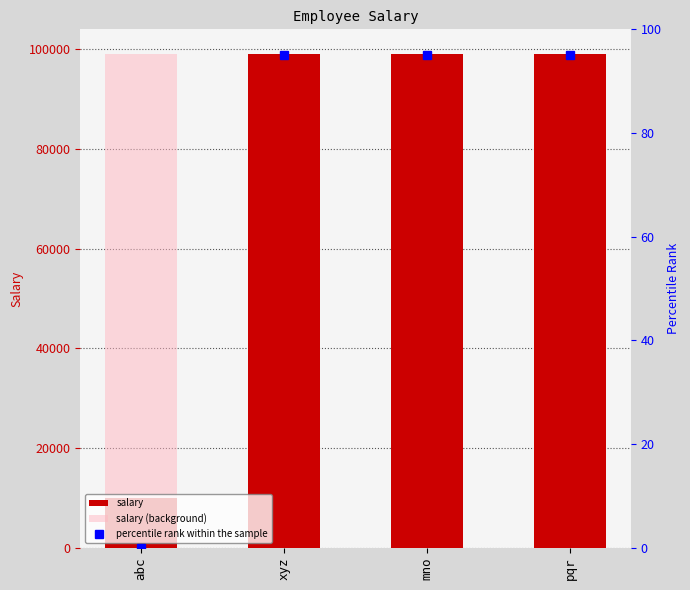

What is the maximum value for percentile rank within the sample?

95